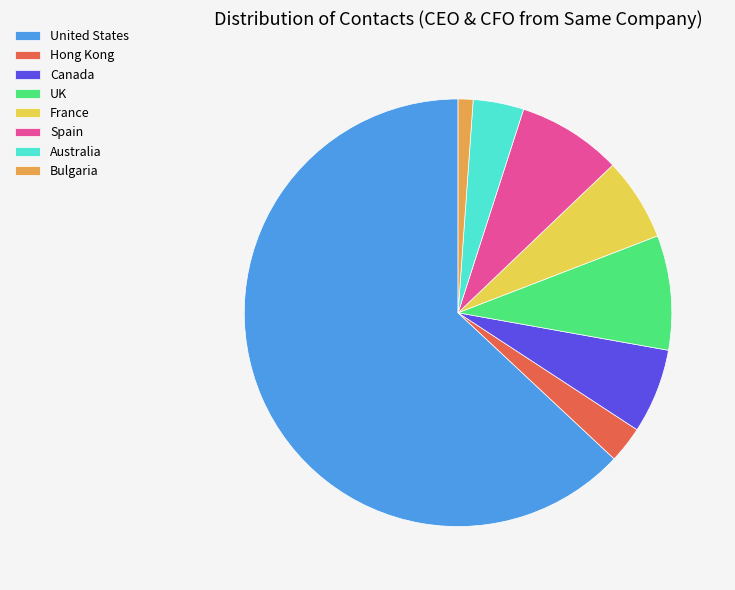

Is the sum of Bulgaria and Canada greater than half?

No